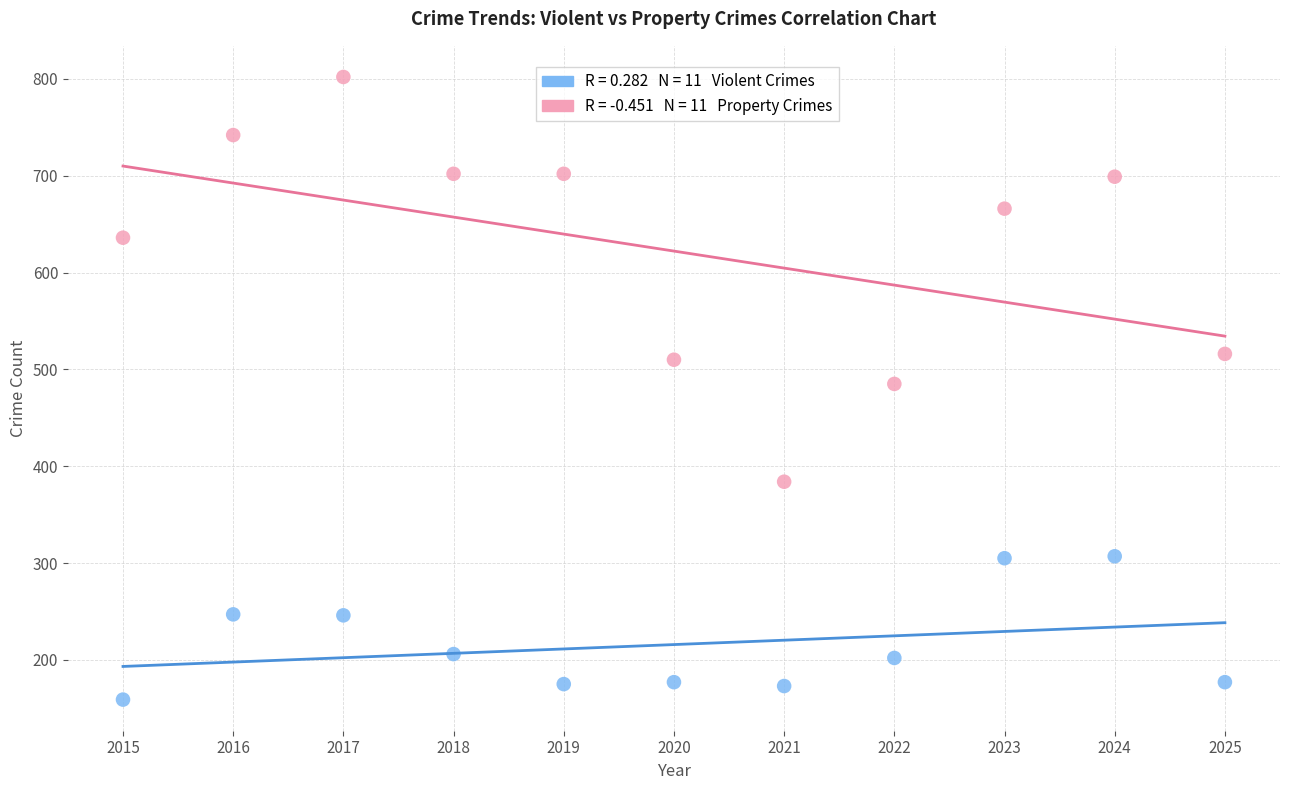

Across all data points, what is the range of Y values (max minus min)?

643